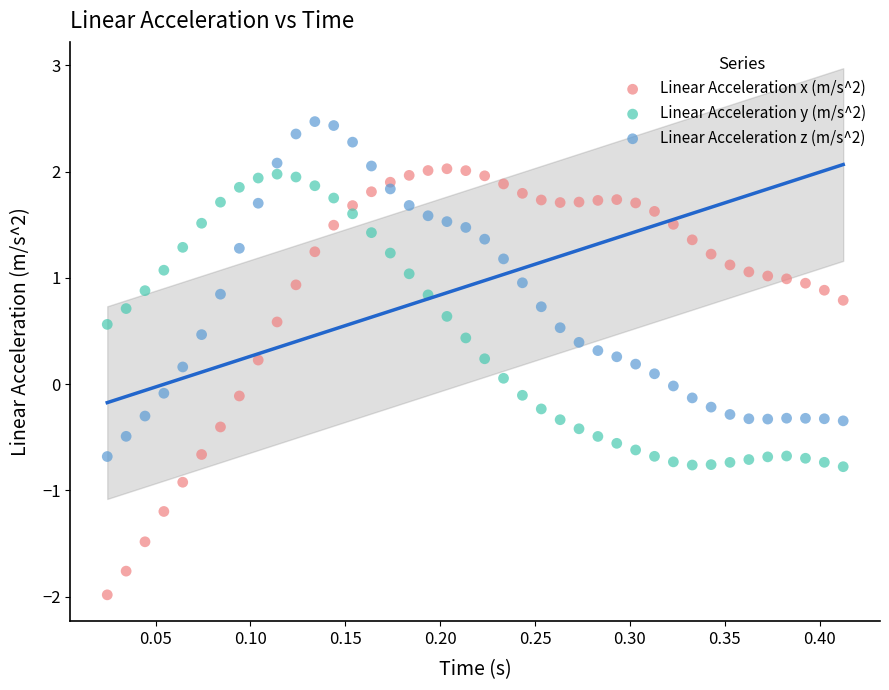

Which series contains the highest Y value?

Linear Acceleration z (m/s^2)